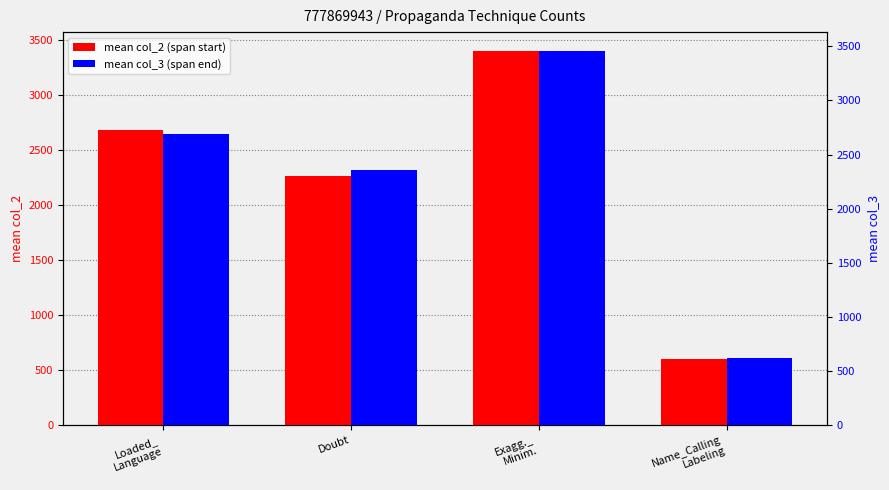

What is the label of the 2nd bar from the right?

Exagg._
Minim.